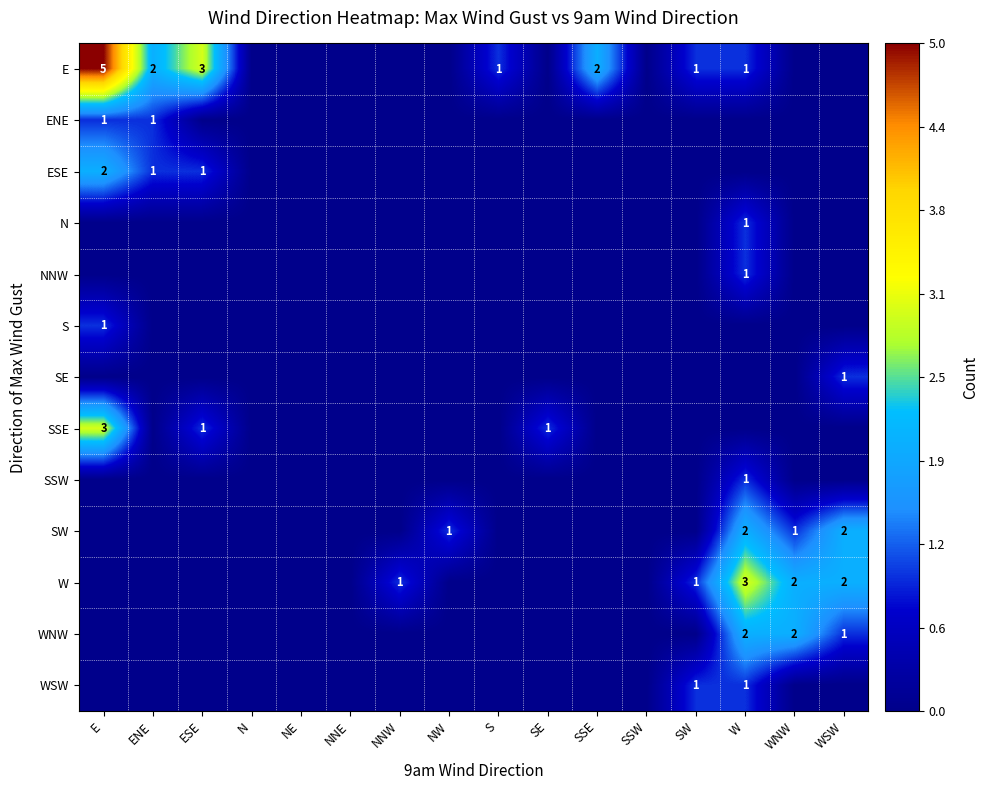

How many data points does each series have?

16